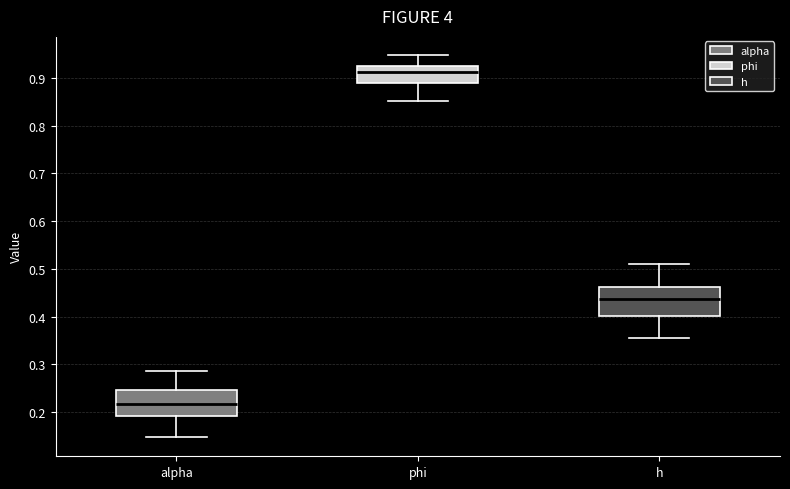

Which box has the highest median line?

phi